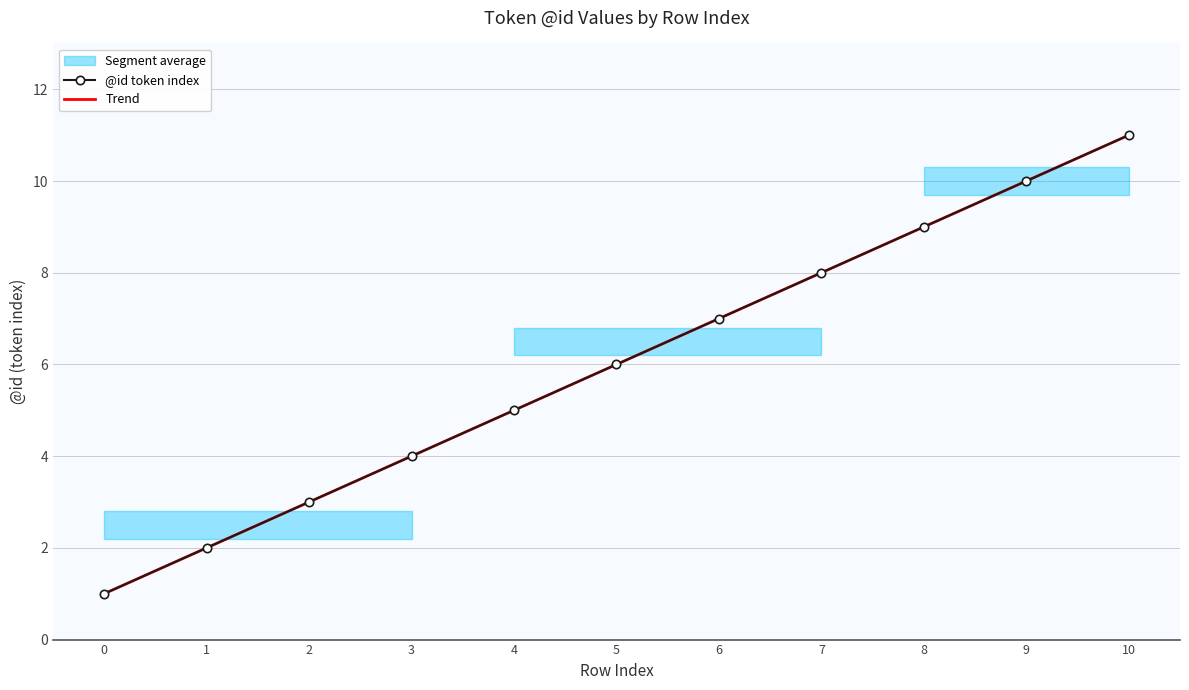

True or false: @id token index has a value of 2.0 at 6.

False